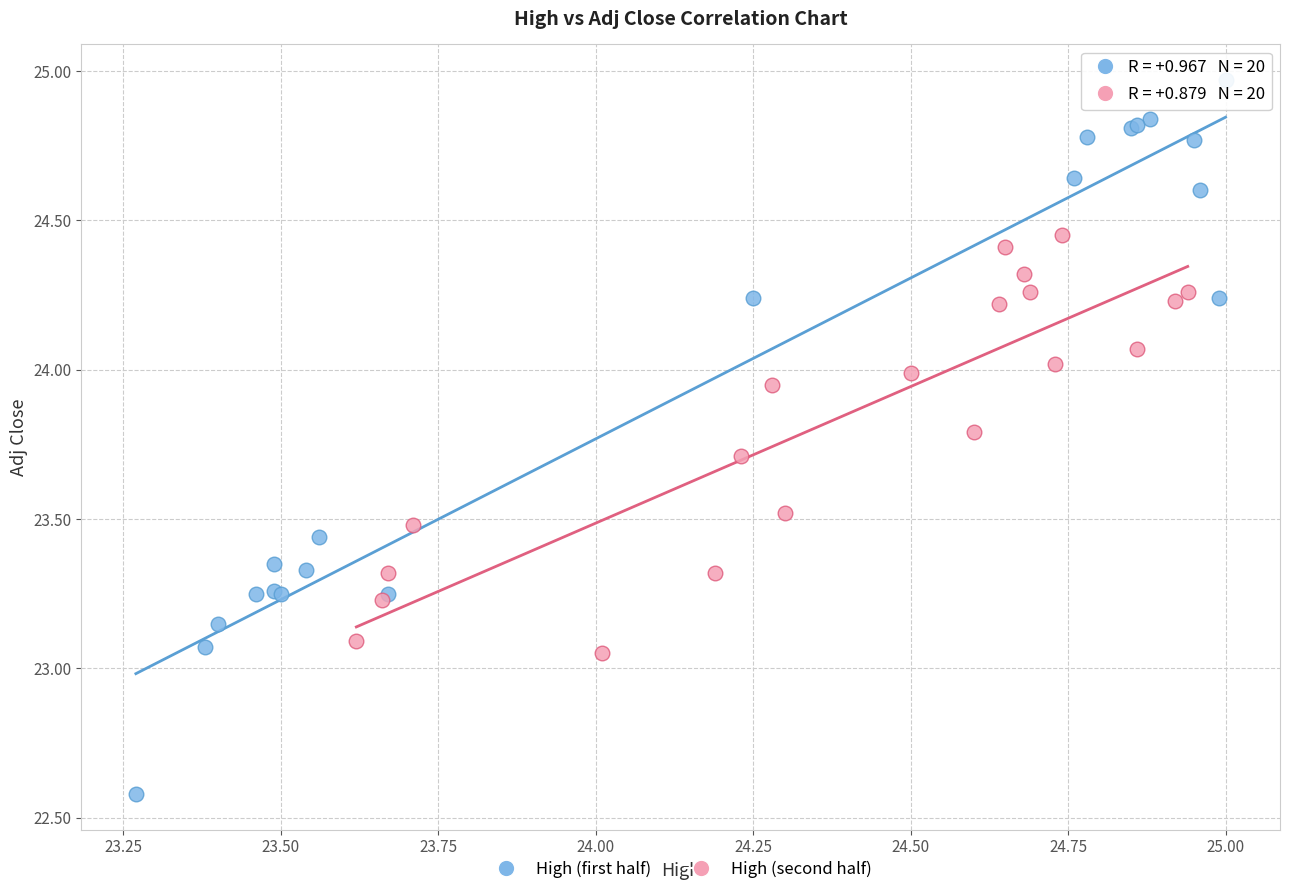

What are all the series names shown in the legend?

High (first half), High (second half)